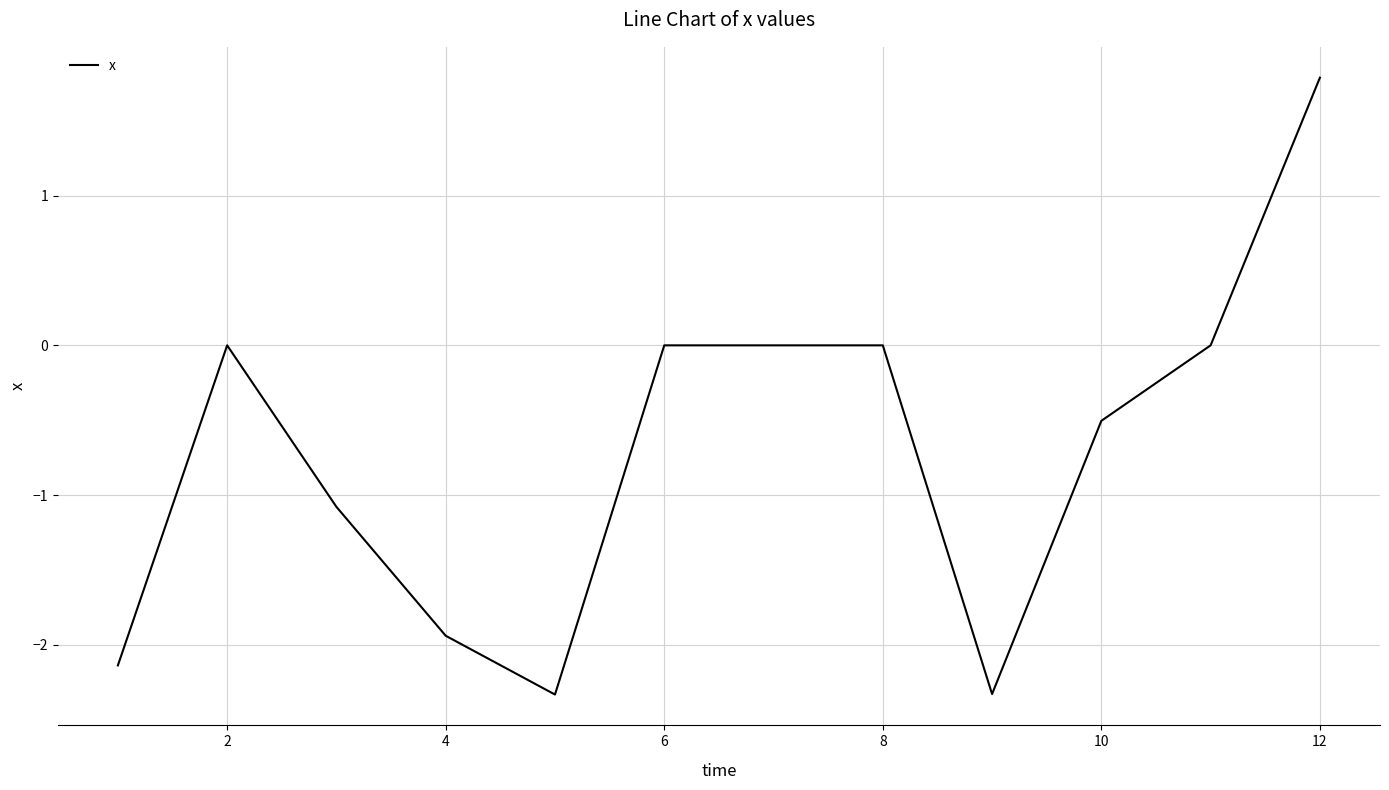

How many categories are shown in the chart?

12